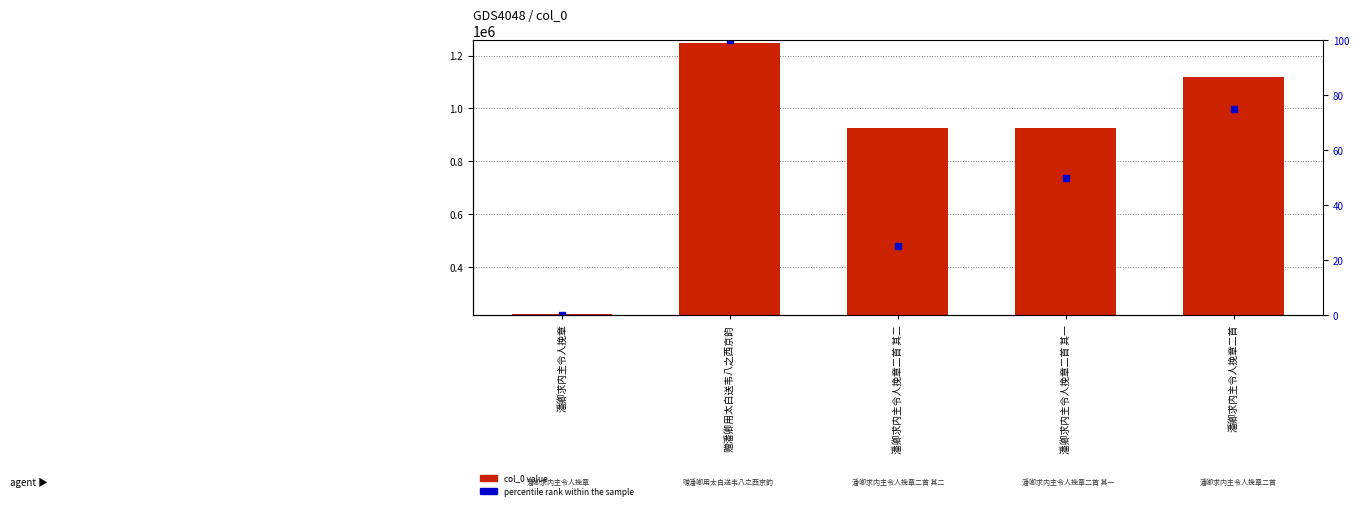

Rank the series by their maximum value, from lowest to highest.

percentile rank within the sample, col_0 value